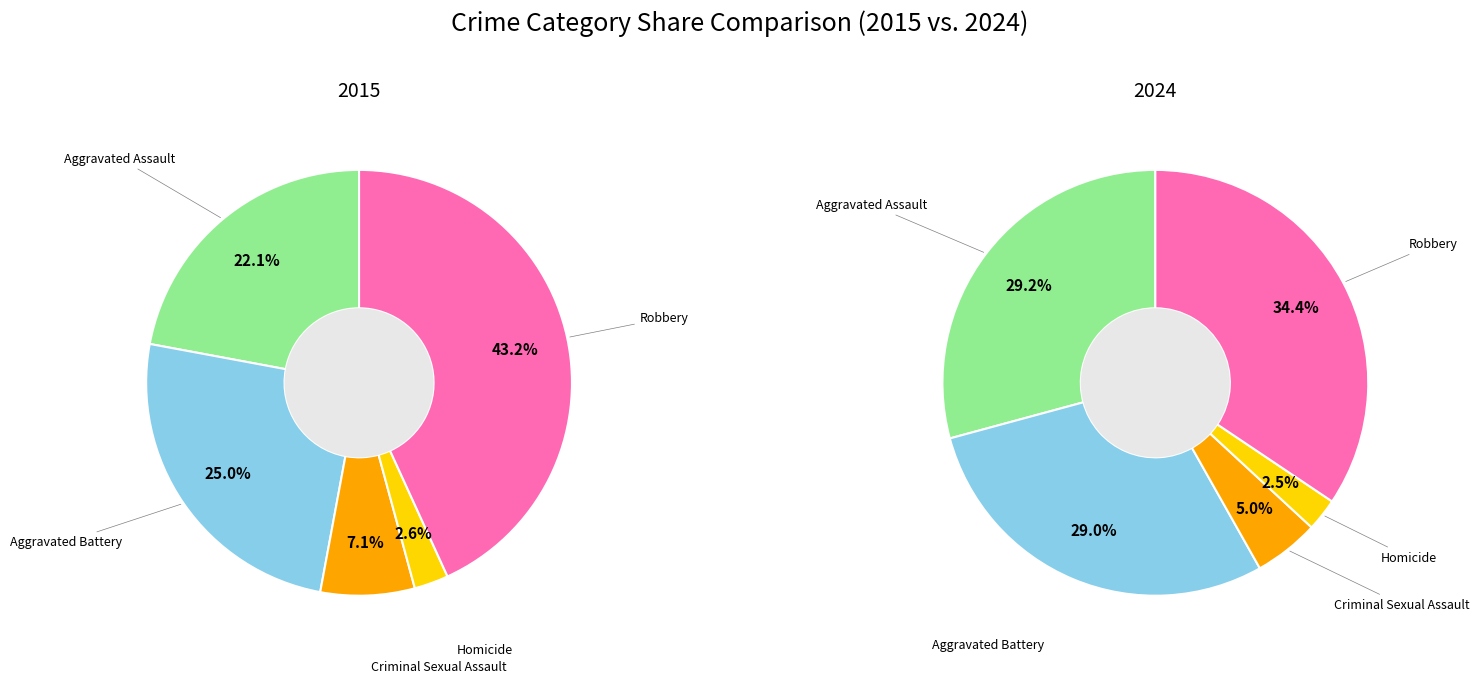

True or false: Aggravated Assault accounts for 8% of the total.

False